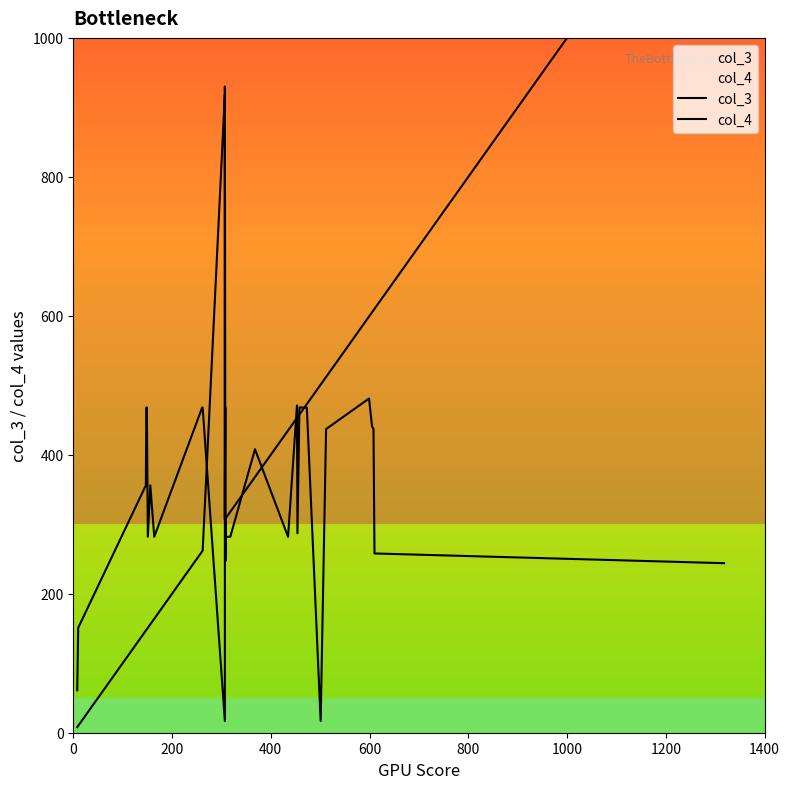

What is the value of the col_3 point at the 22nd from the left?

458